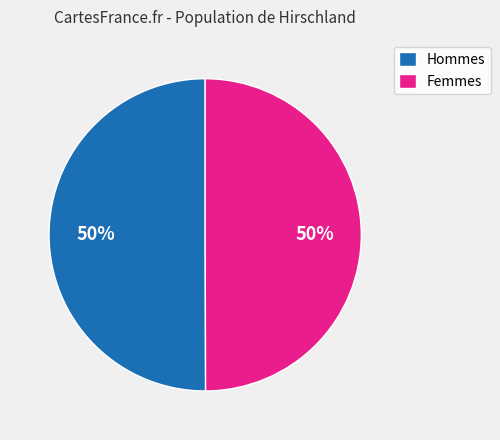

What is the ratio of the value at Femmes to the value at Hommes?

1.0